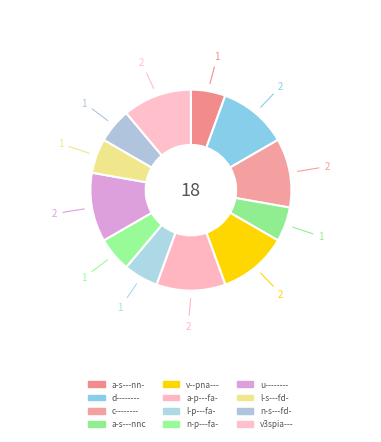

How many segments does this pie chart have?

12